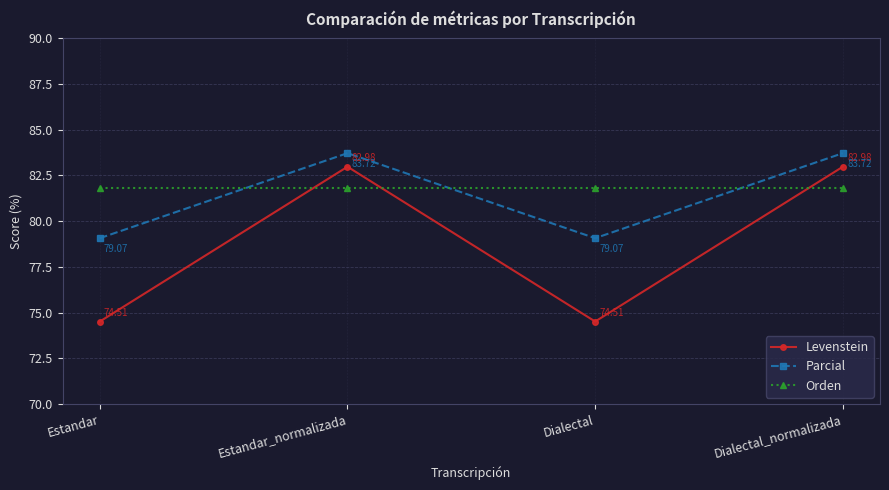

What is the average value of the Levenstein series?

78.7